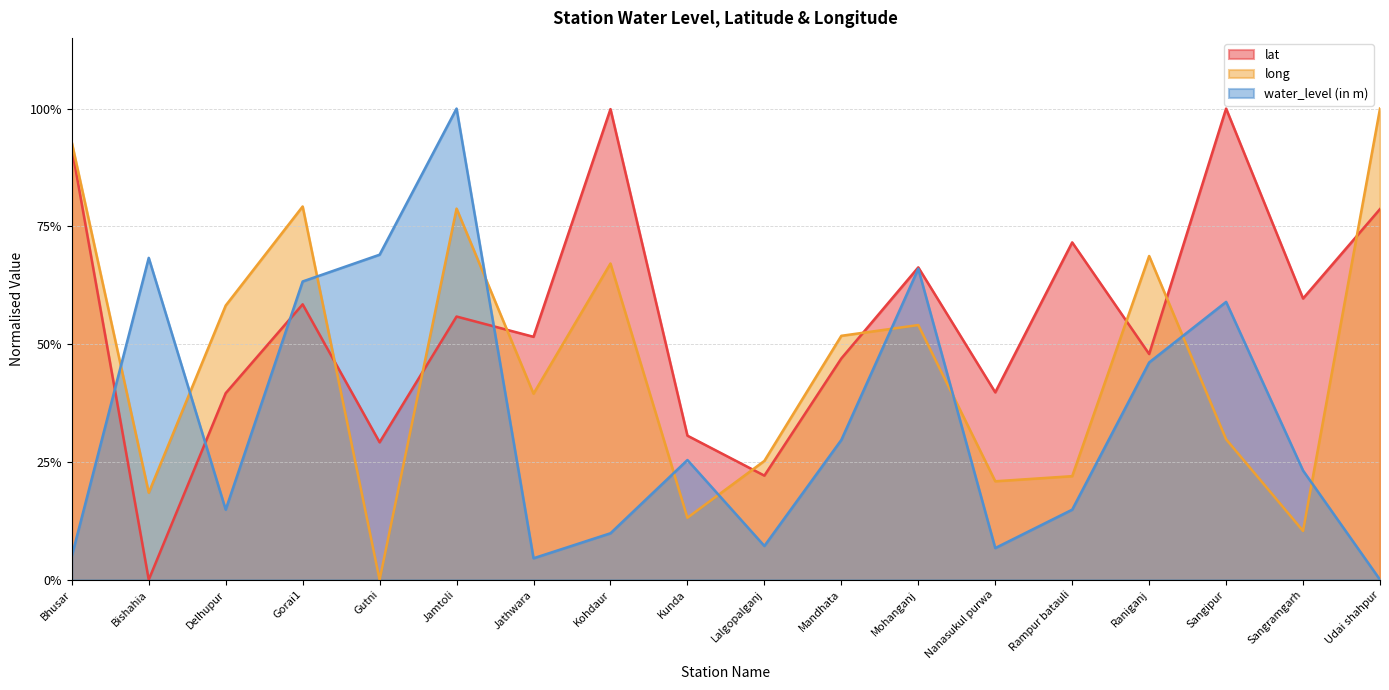

True or false: long has more than 2 interior local peaks.

True